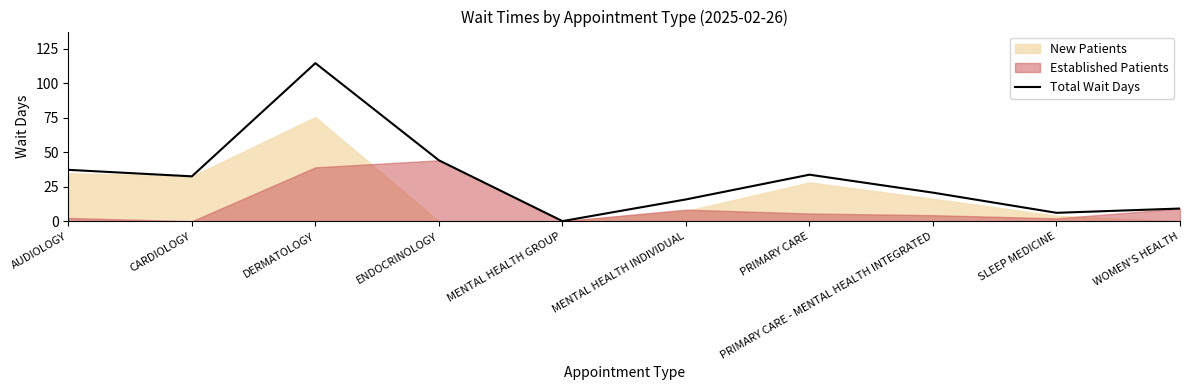

Between MENTAL HEALTH GROUP and ENDOCRINOLOGY, which is larger?

ENDOCRINOLOGY